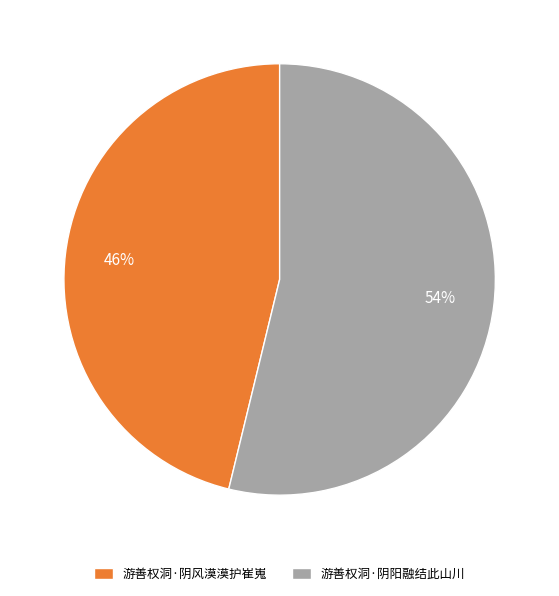

Is 游善权洞·阴阳融结此山川 the majority of the pie?

Yes